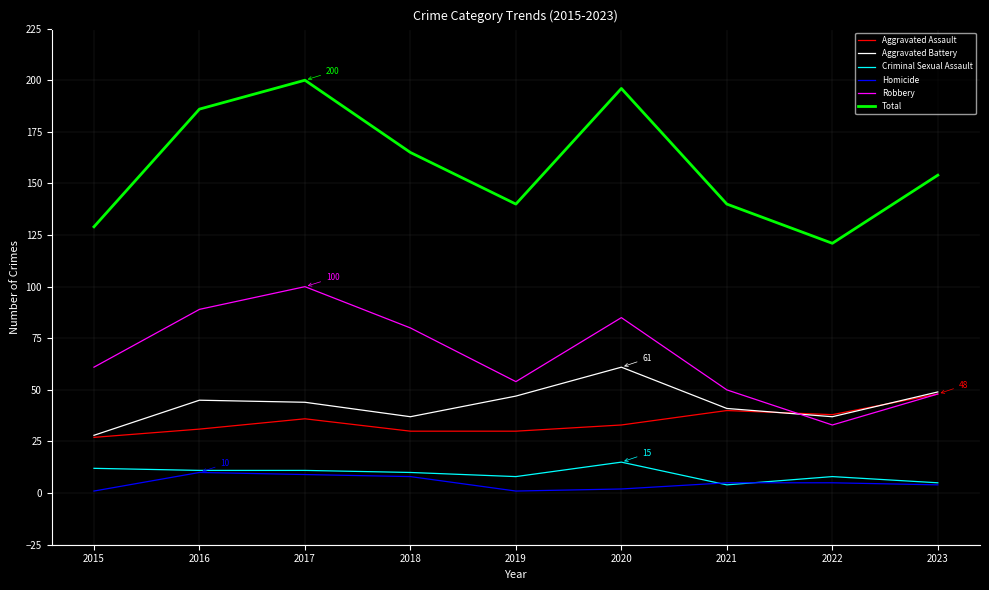

Which series has the widest spread of values?

Total